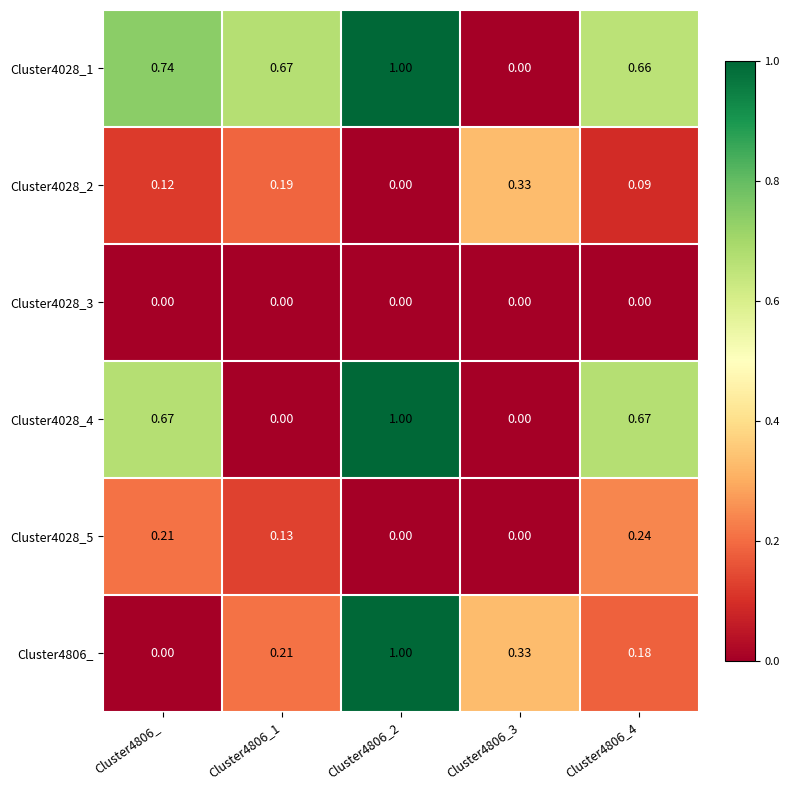

Is the value of Cluster4028_3 at Cluster4806_3 greater than the value of Cluster4028_4 at Cluster4806_?

No